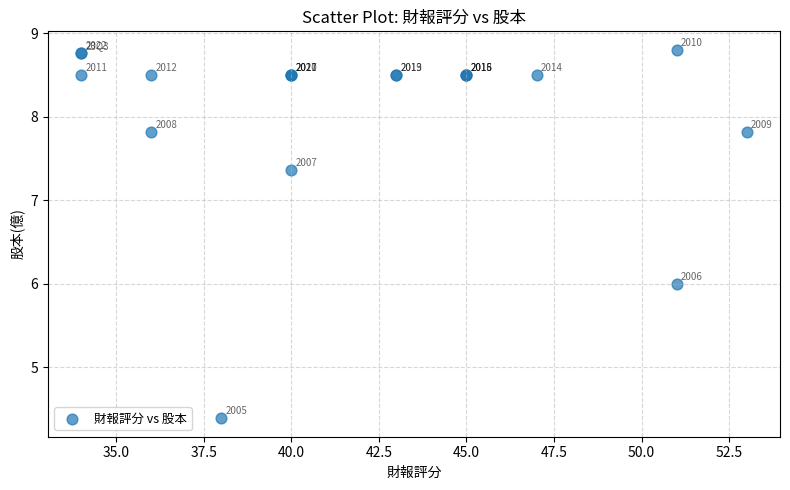

What Y value in the scatter plot is closest to 6?

6.0